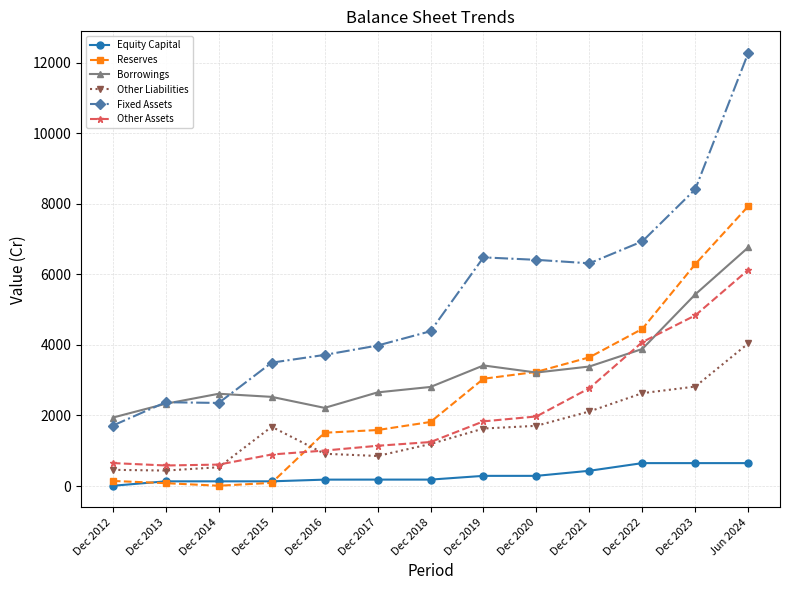

What position from the right is Dec 2018?

7